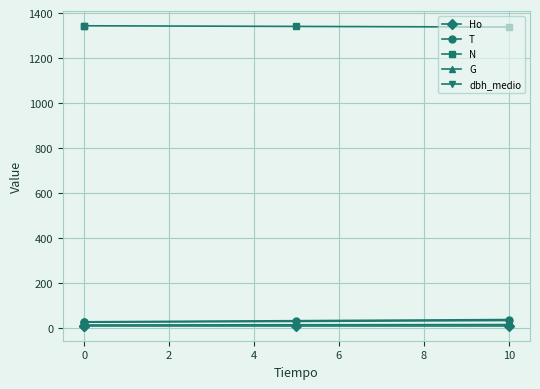

What are all the series names shown in the legend?

Ho, T, N, G, dbh_medio